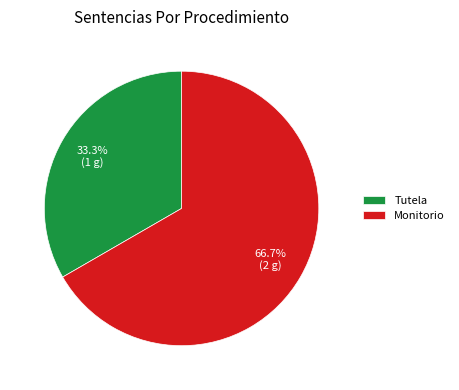

Is it true that Tutela is 45% of the pie?

False